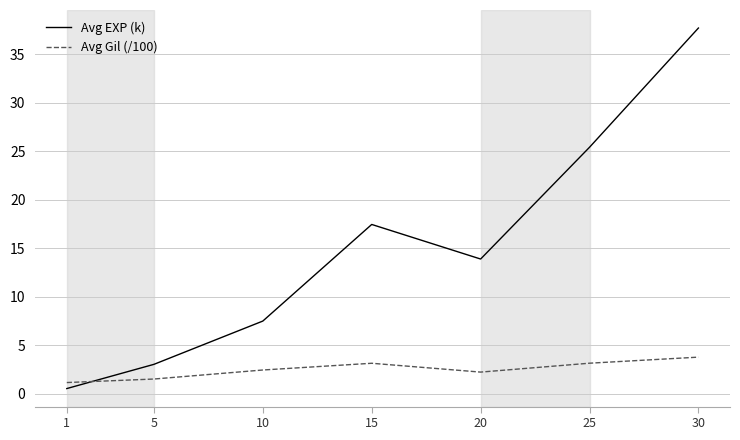

How many values in the Avg Gil (/100) series are below 2?

2